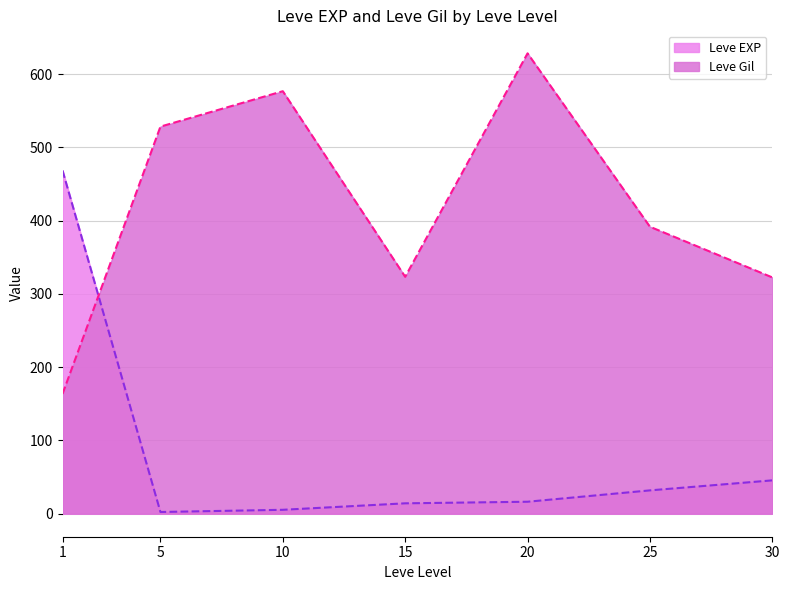

Where does the Leve Gil series first go above 390?

1